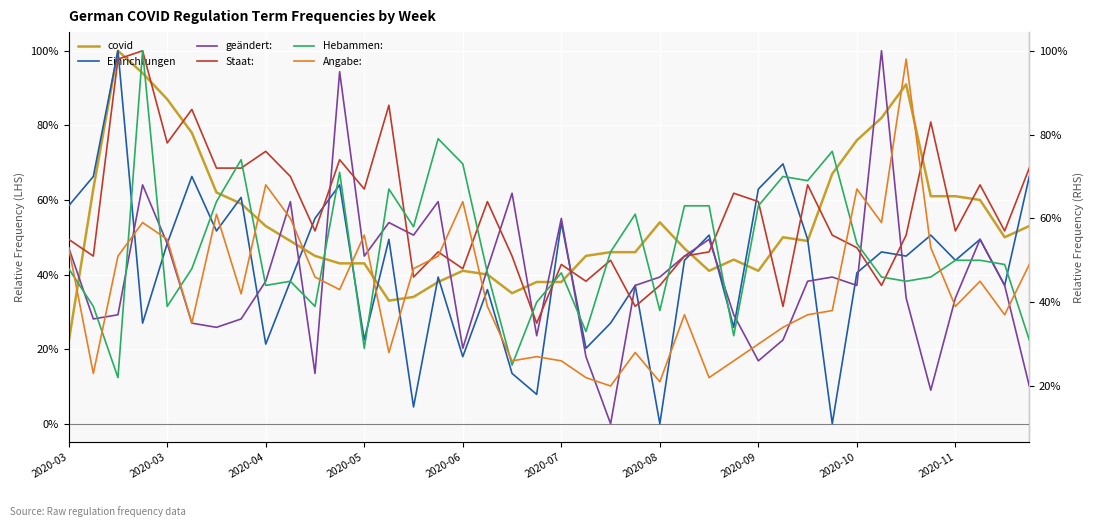

What is the highest value of the Angabe: series?

98